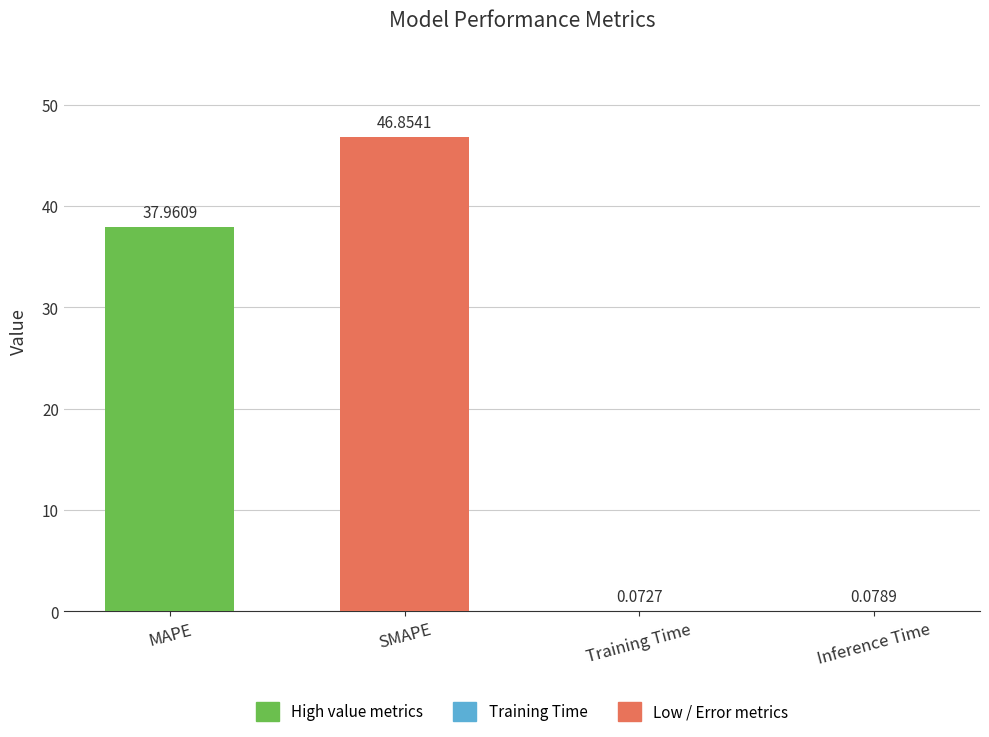

What is the change in value from SMAPE to Training Time?

-46.8